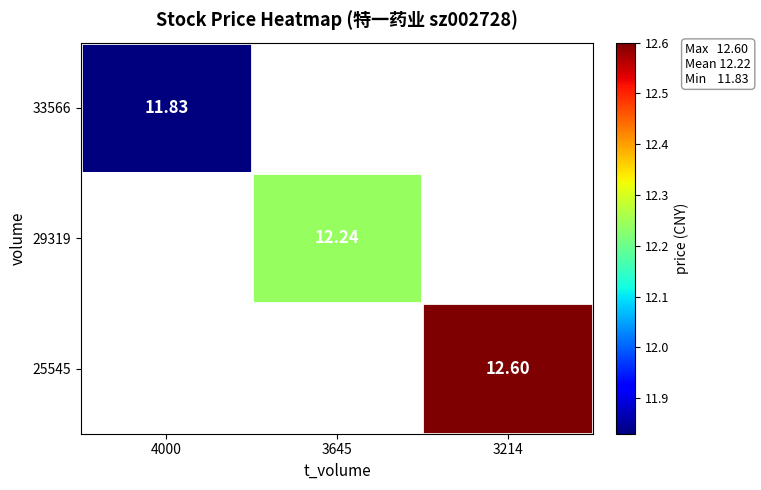

True or false: 29319 has a value of 12.2 at 3645.

True